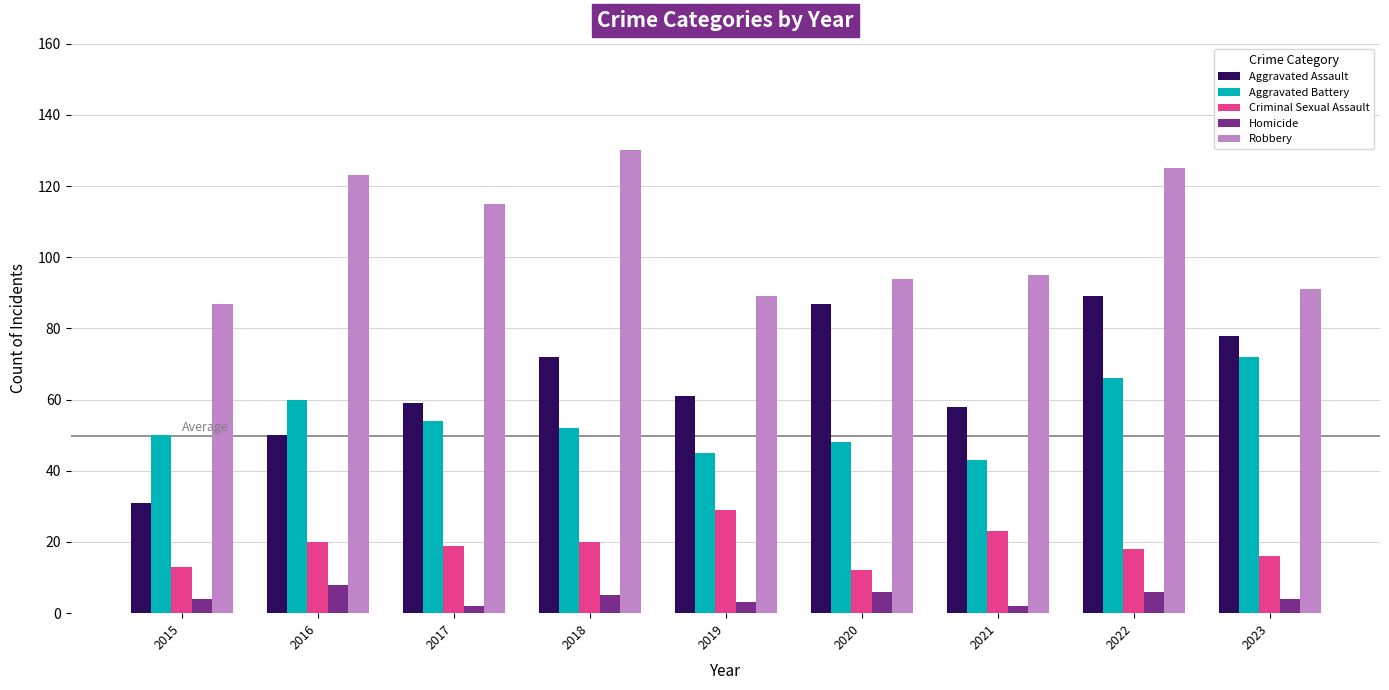

What is the difference between the maximum and second lowest values in the Homicide series?

6